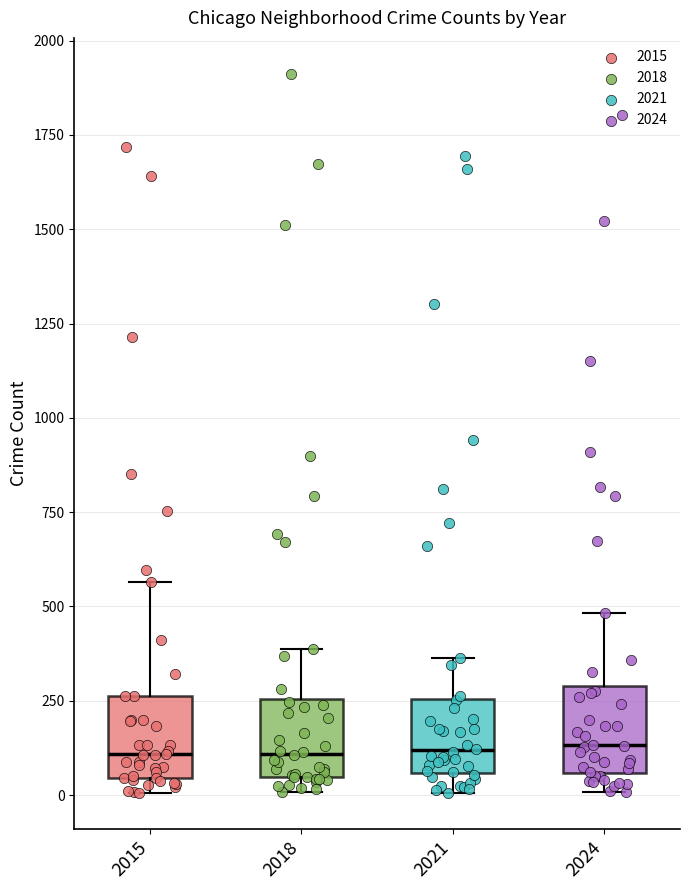

Where does the median line of the box at x = 2024 sit on the y-axis? The values are not printed on the chart, so give them approximately, as read against the axis.

150